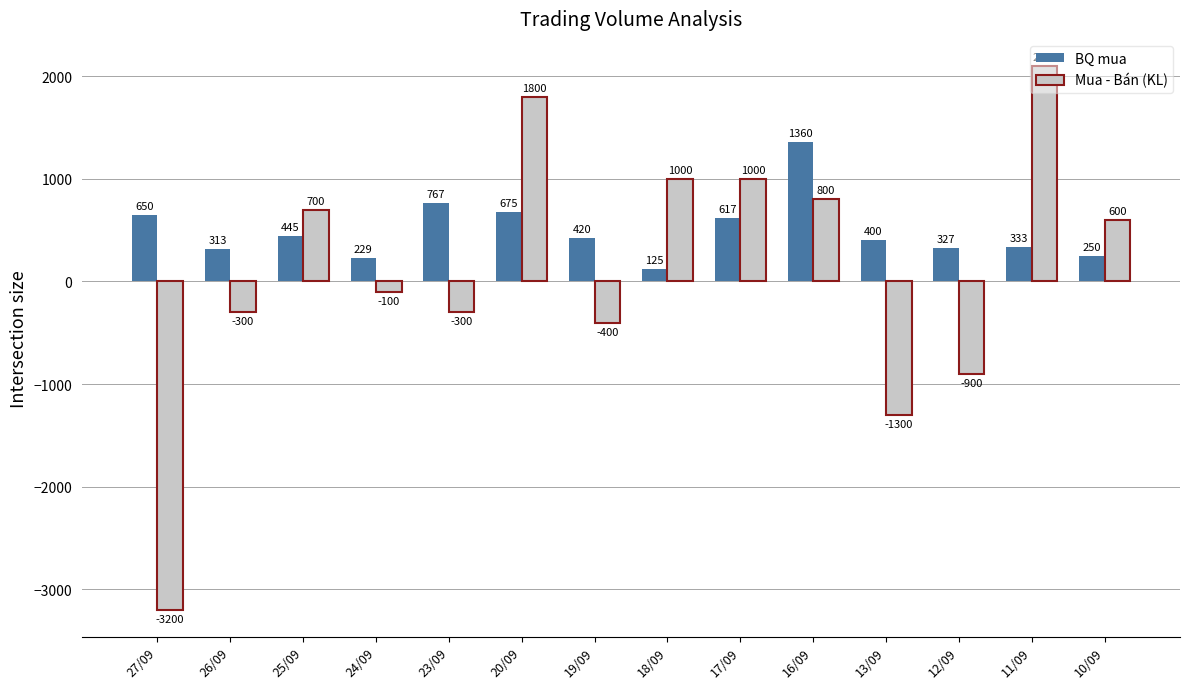

What is the value of the Mua - Bán (KL) bar at the 2nd from the left?

-300